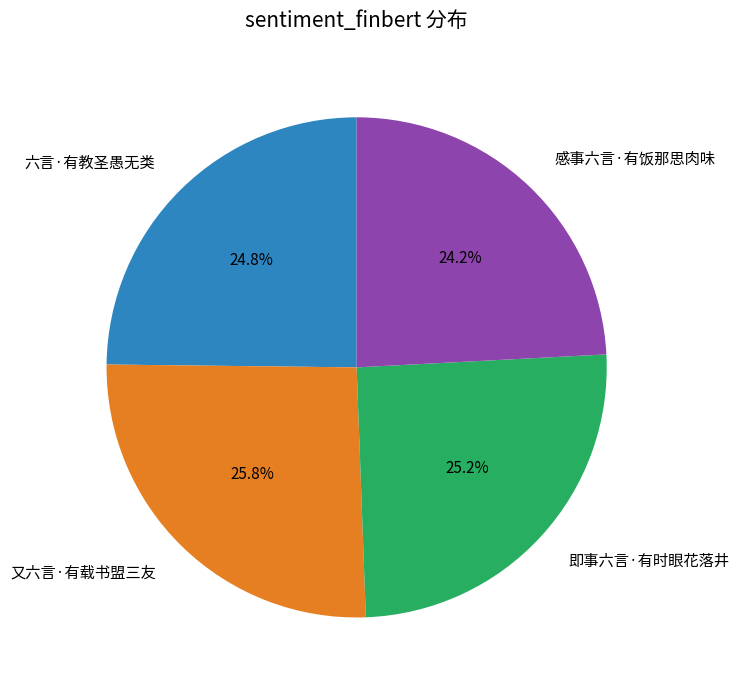

How many segments does this pie chart have?

4